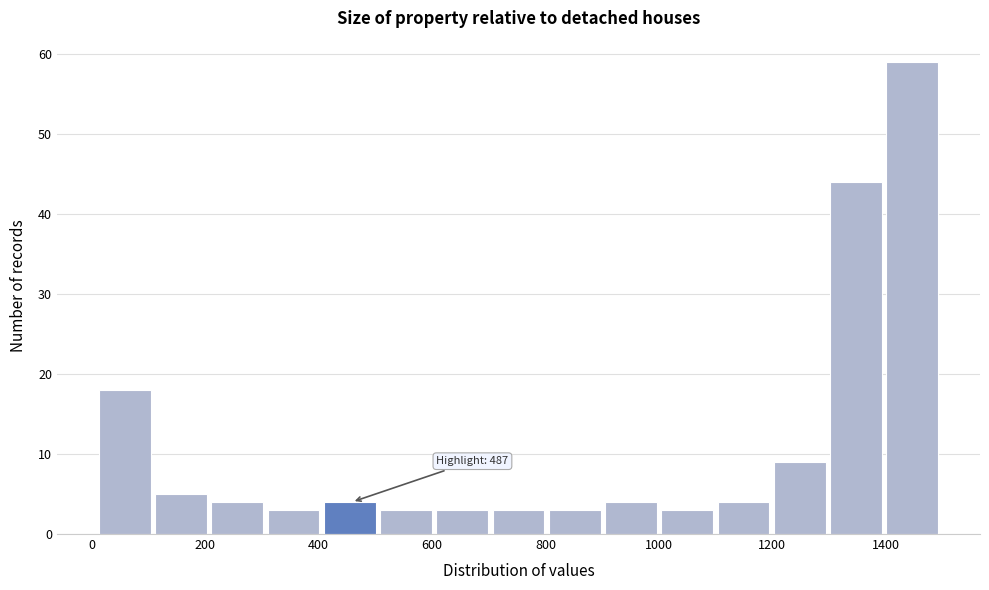

Which range on the x-axis has the tallest bar?

1400 to 1500